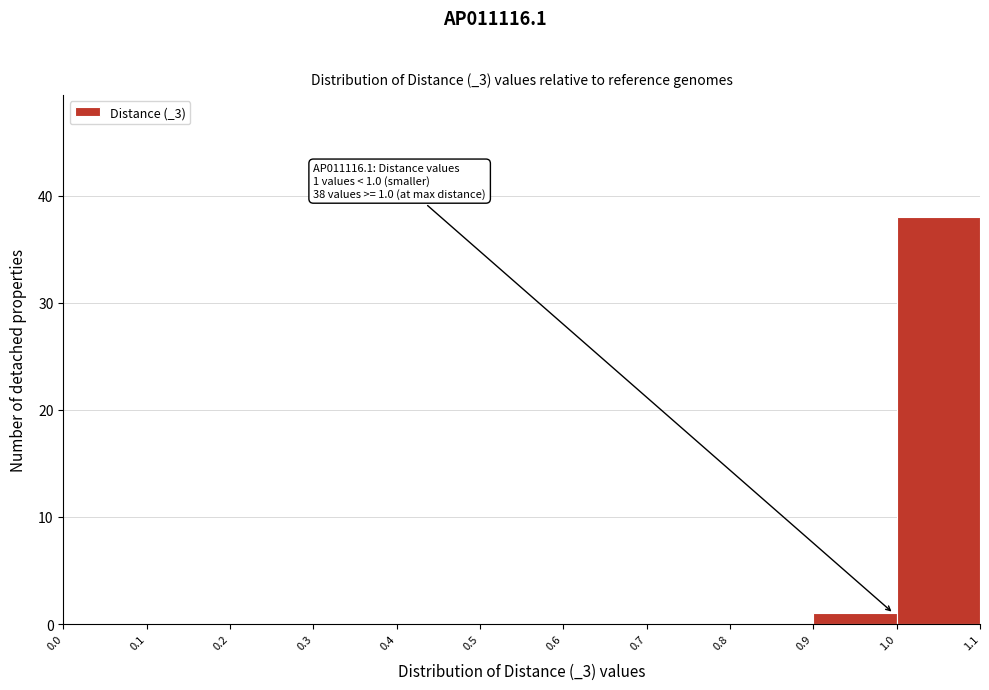

Over which range of the x-axis is the bar tallest?

1.0 to 1.1